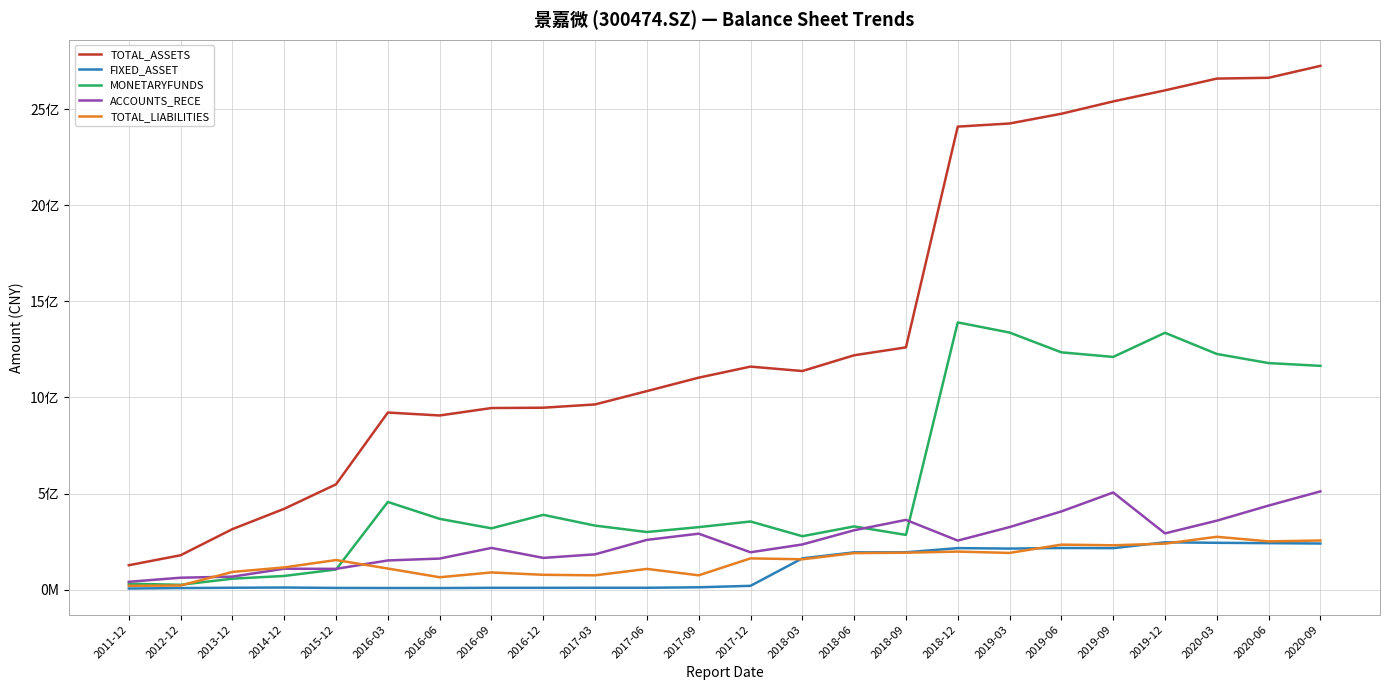

What position from the left is 2019-09?

20